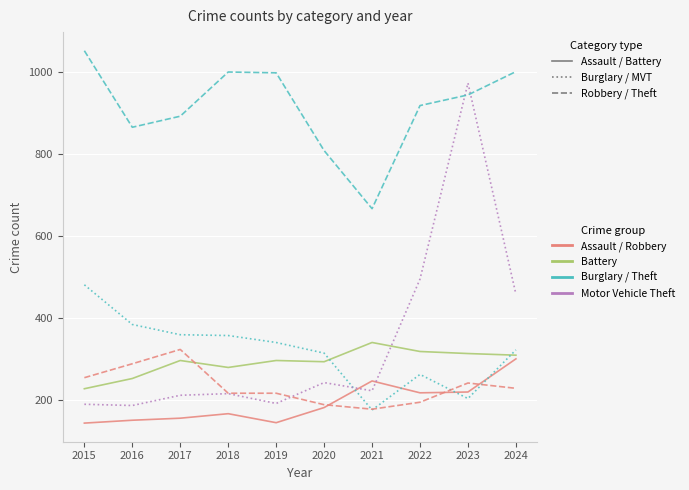

How many lines are shown in the chart?

6